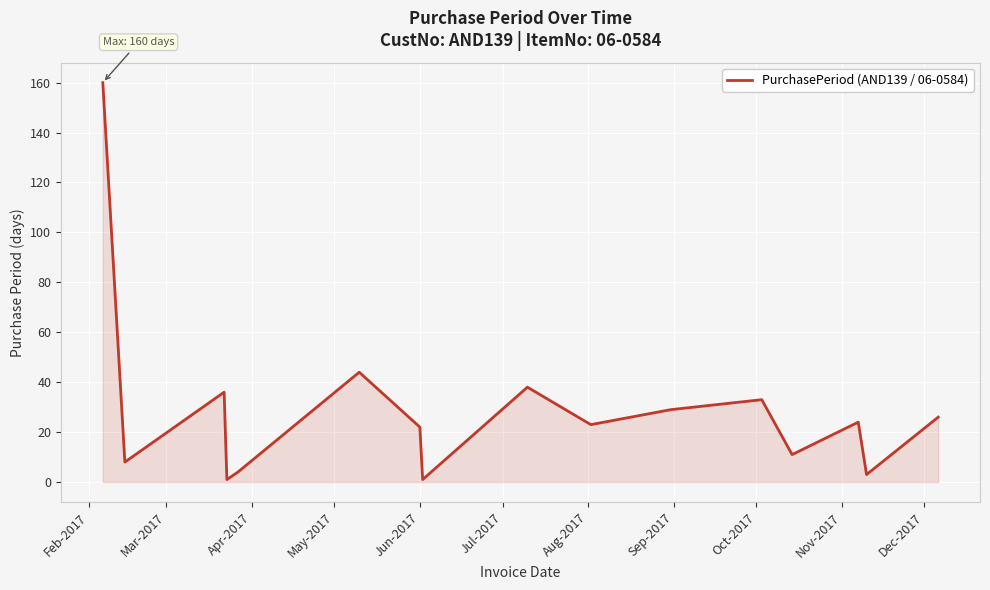

What is the maximum value shown in the chart?

160